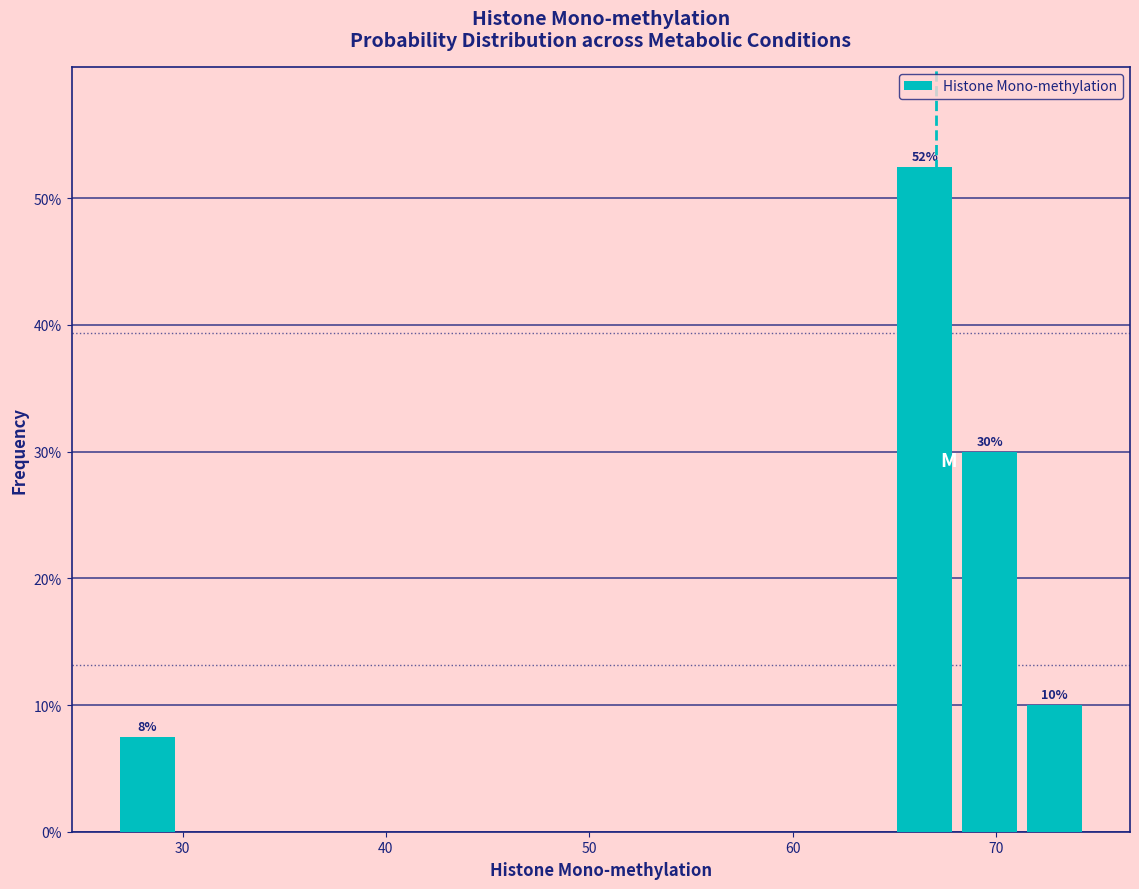

Around what value on the x-axis is the tallest bar? Give the approximate position of its centre, as read against the axis.

67